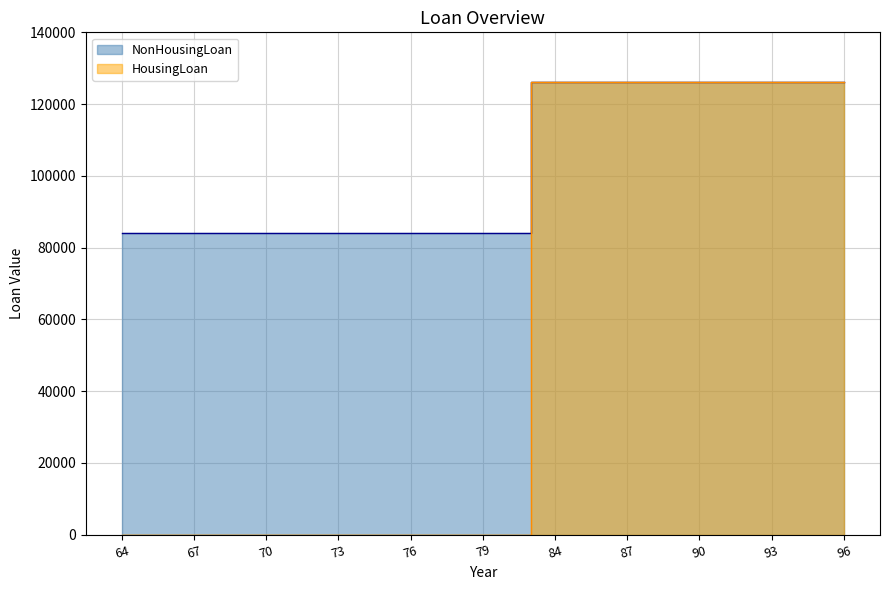

Between 64 and 69, which series saw the biggest shift?

NonHousingLoan